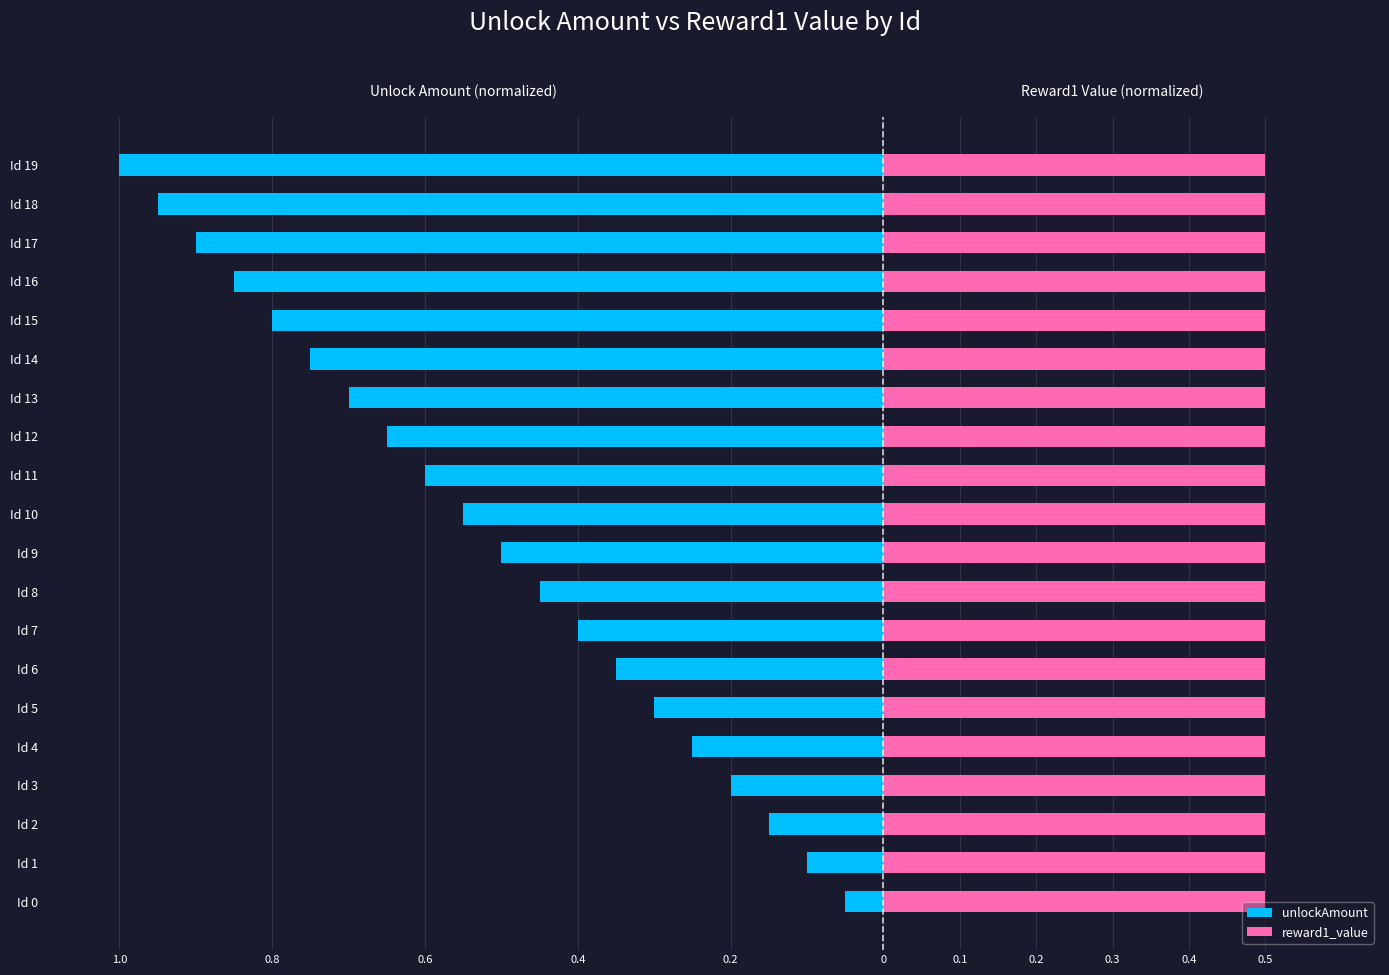

What are all the series names shown in the legend?

unlockAmount, reward1_value